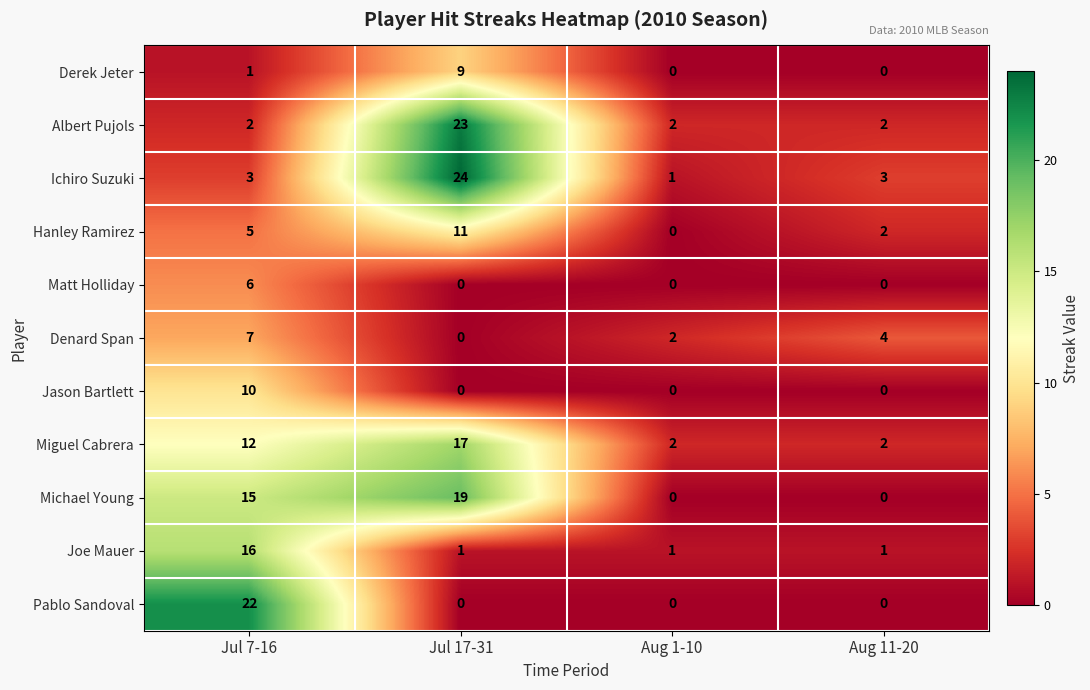

At which category is the sum across all series the highest?

Jul 17-31